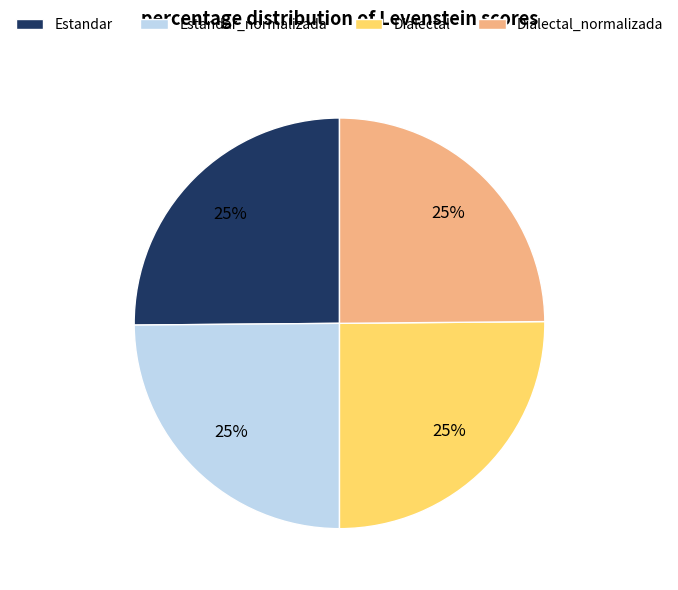

Count the number of slices in the pie.

4